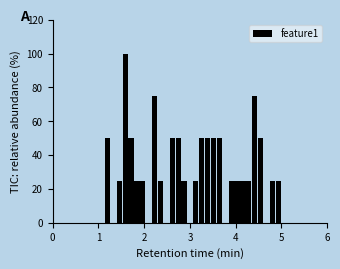

Around what value on the x-axis is the tallest bar? Give the approximate position of its centre, as read against the axis.

1.6